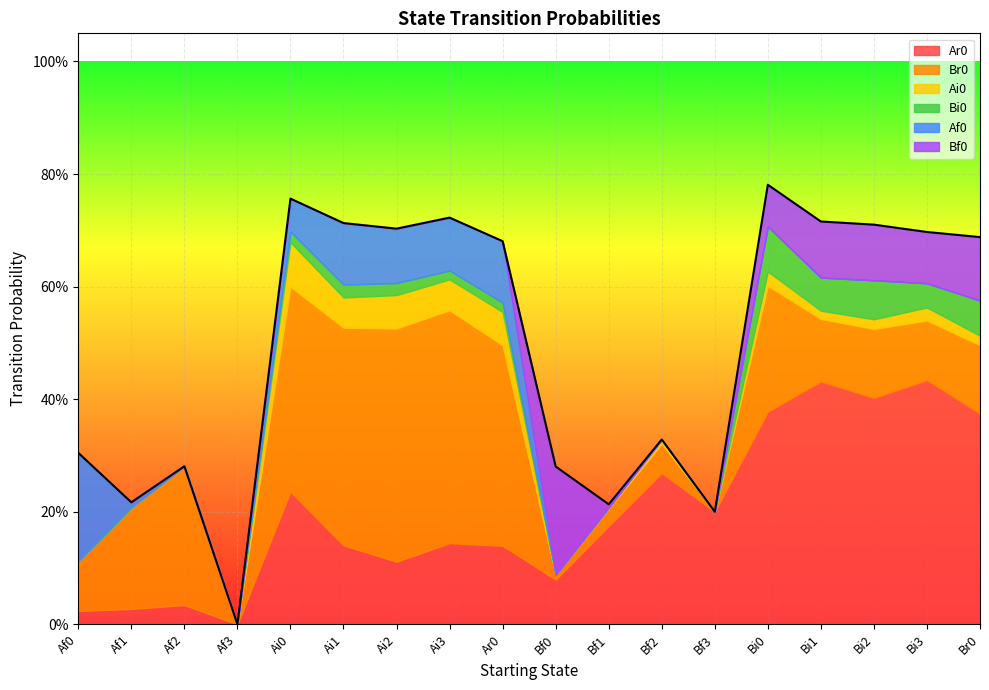

List the labels in order of Br0 value, smallest first.

Af3, Bf3, Bf0, Bf1, Bf2, Af0, Bi3, Bi1, Br0, Bi2, Af1, Bi0, Af2, Ar0, Ai0, Ai1, Ai3, Ai2